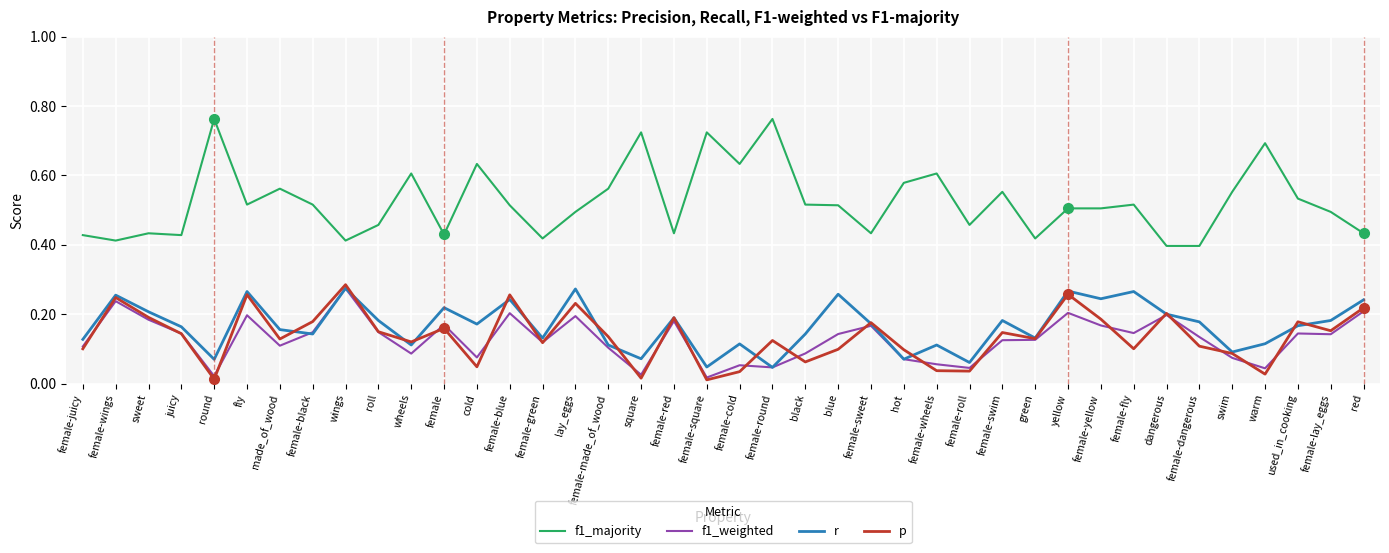

Does the chart display data point markers on the line(s)?

No